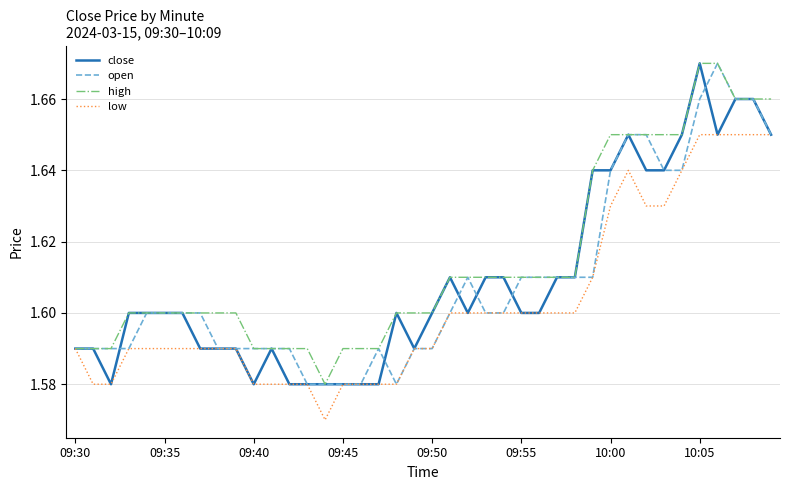

Which series has the largest total across all categories?

high